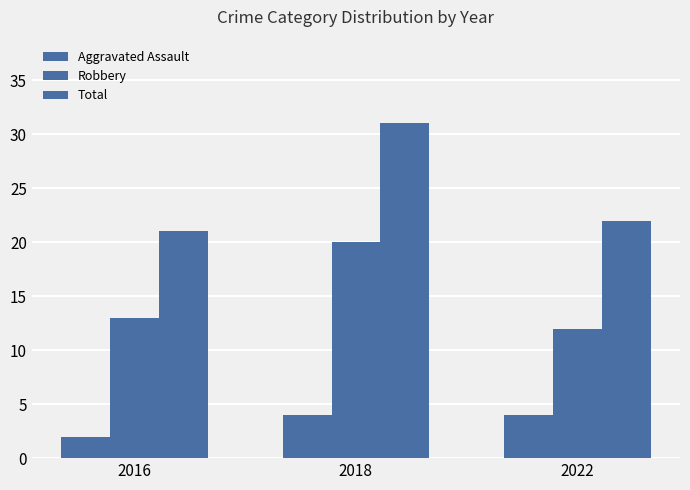

Does the chart contain any negative values?

No